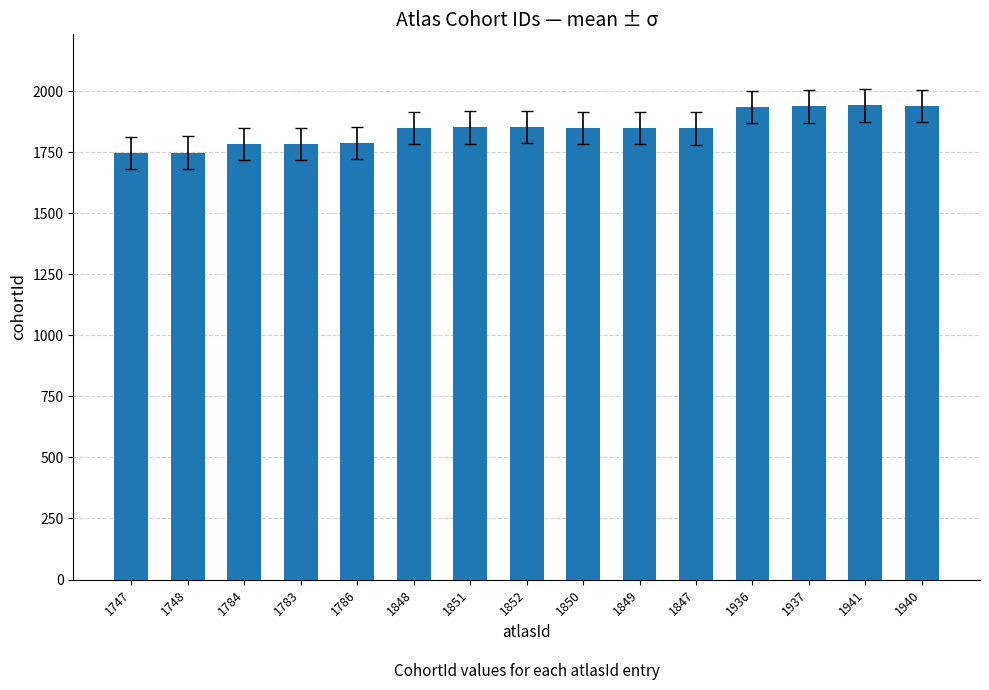

True or false: the data shows 1747 at 1747.

True